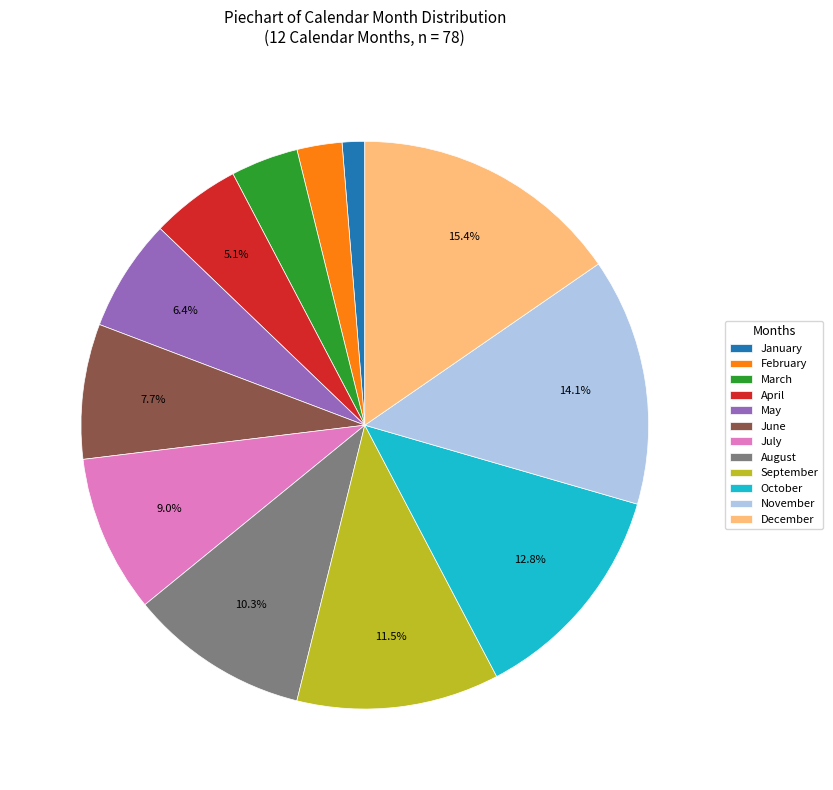

Is it true that November is 25% of the pie?

False